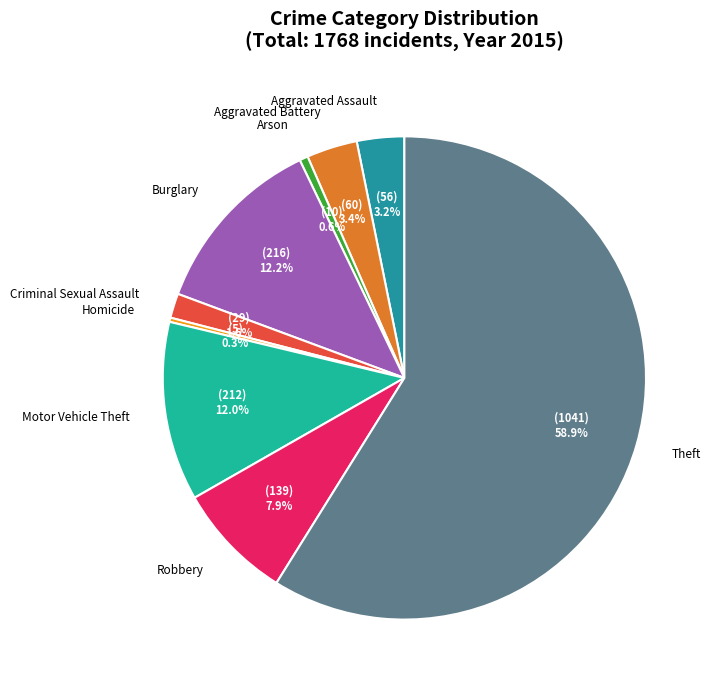

Which category has the biggest portion of the pie?

Theft